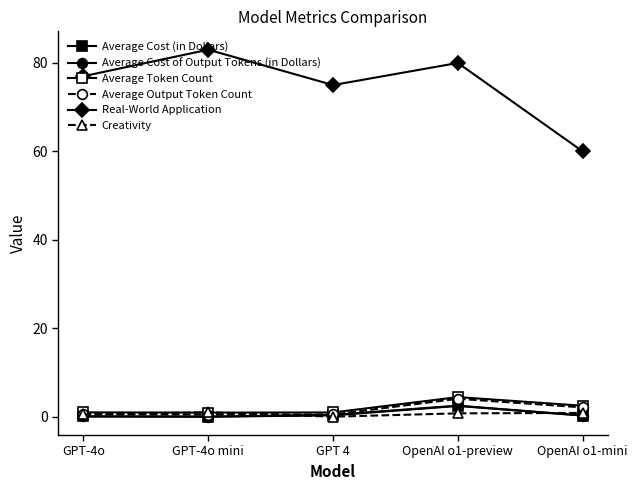

Which series has the largest total across all categories?

Real-World Application